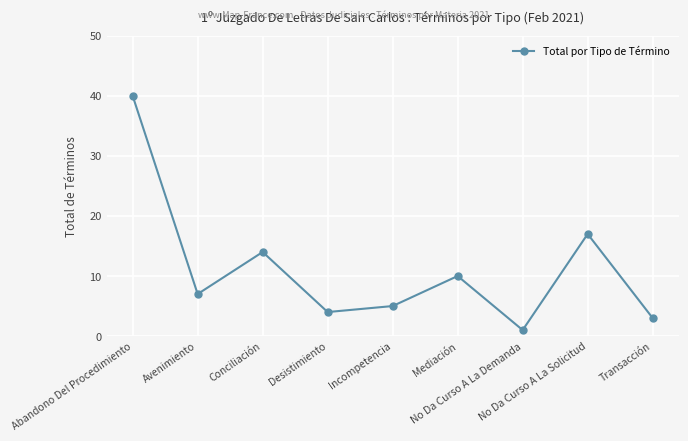

What is the maximum value shown in the chart?

40